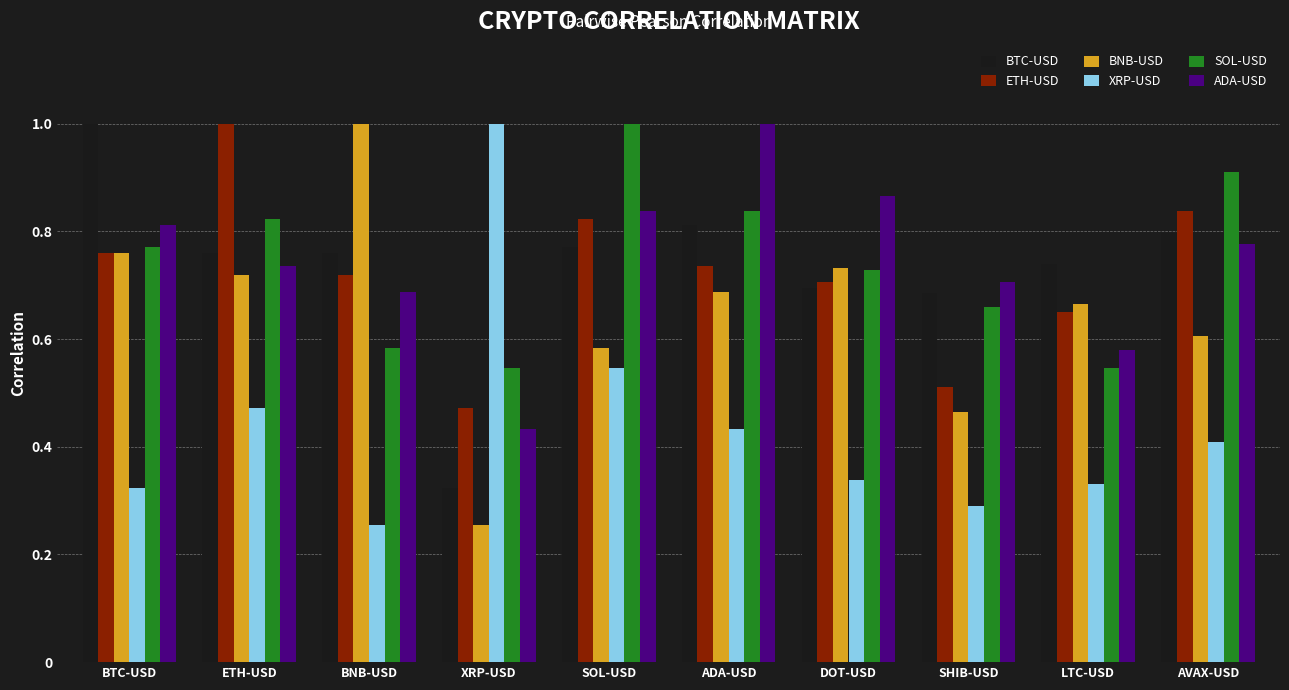

How many bars are there in total?

60